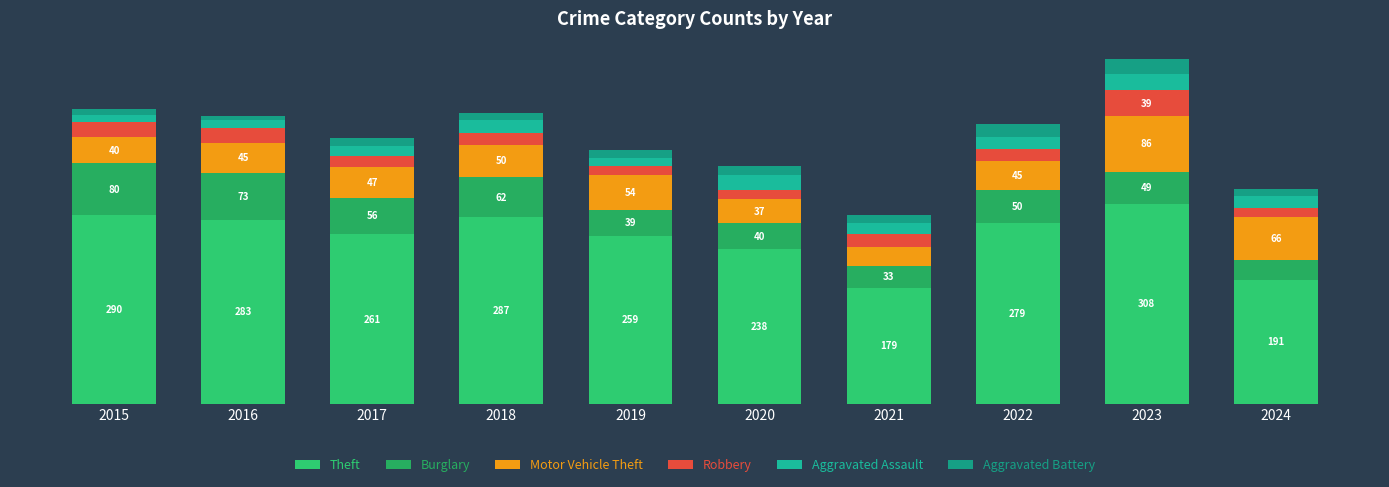

Does the chart contain any negative values?

No